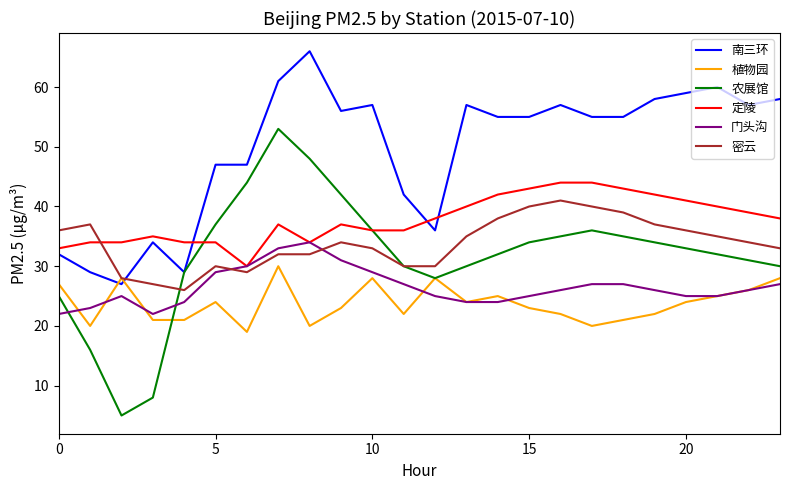

What is the maximum value for 定陵?

44